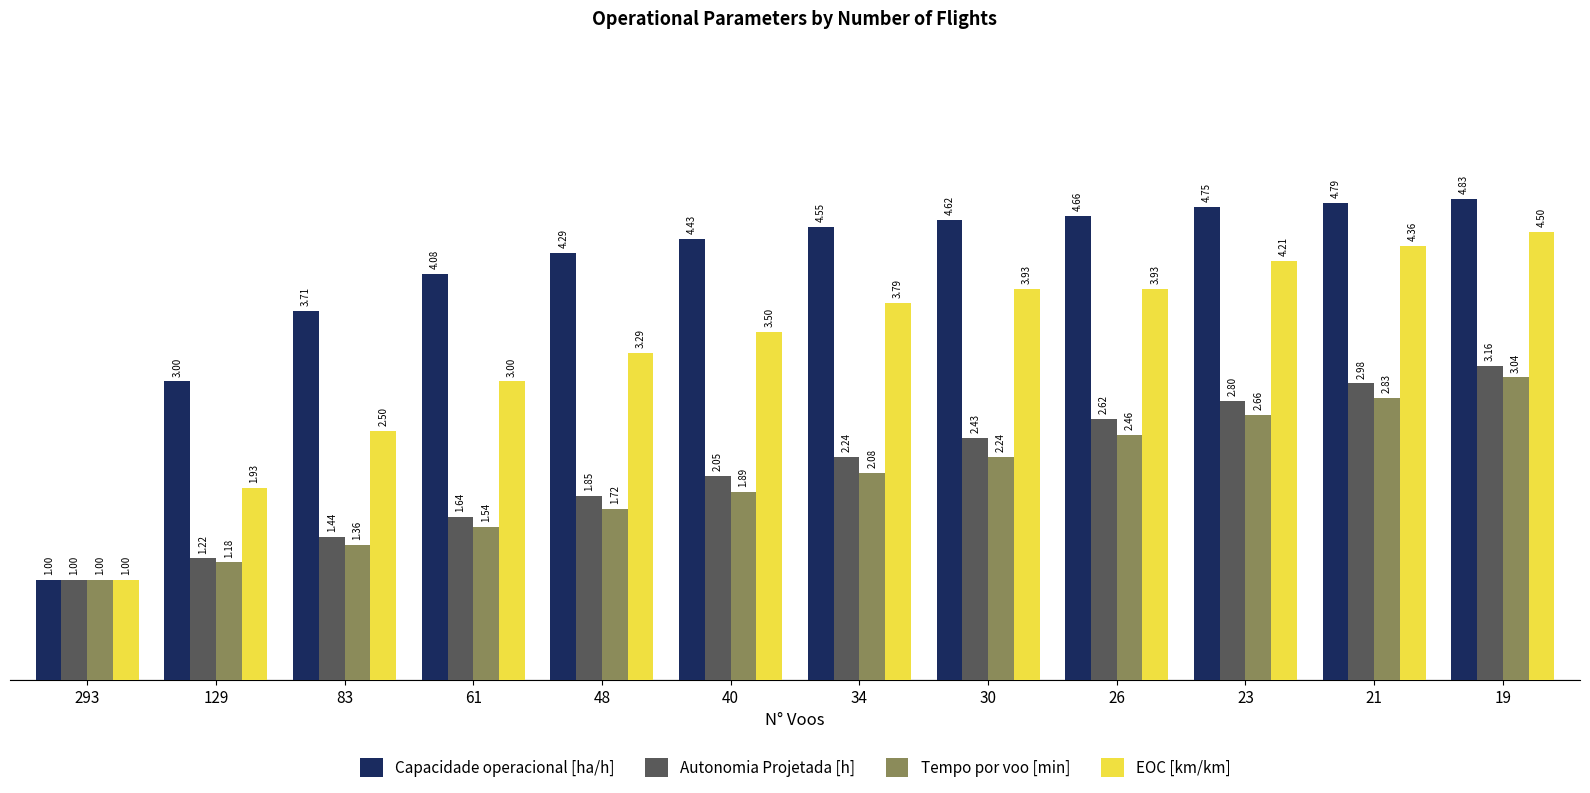

Which series has the largest total across all categories?

Capacidade operacional [ha/h]